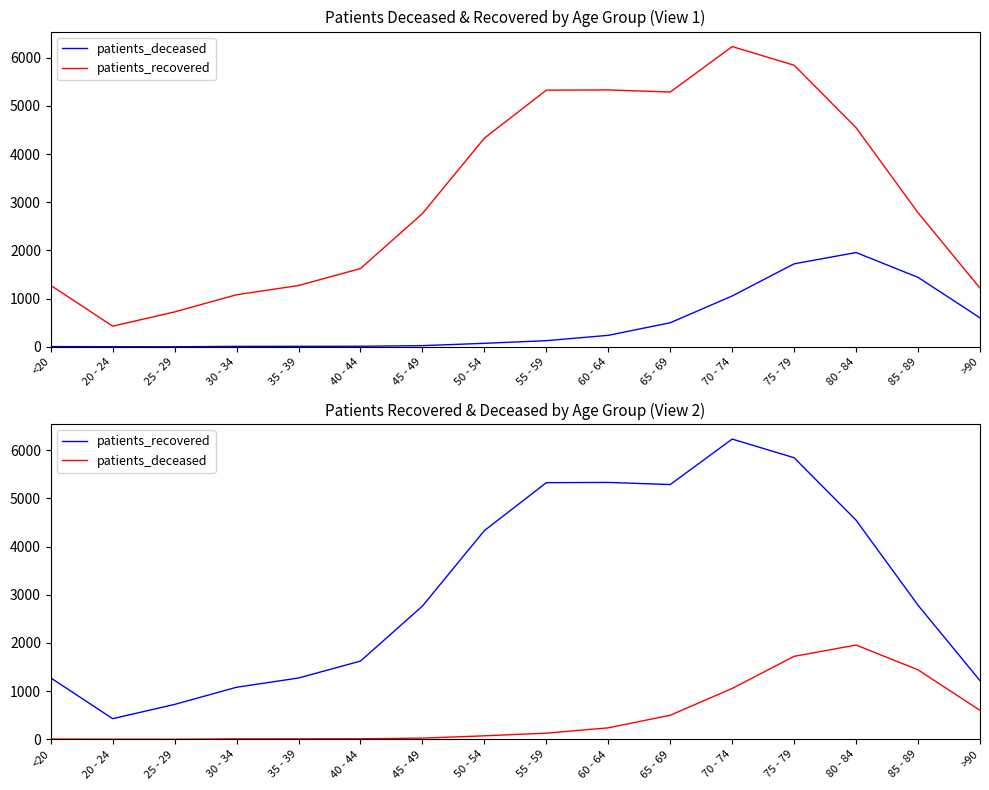

Which series has the widest spread of values?

patients_recovered